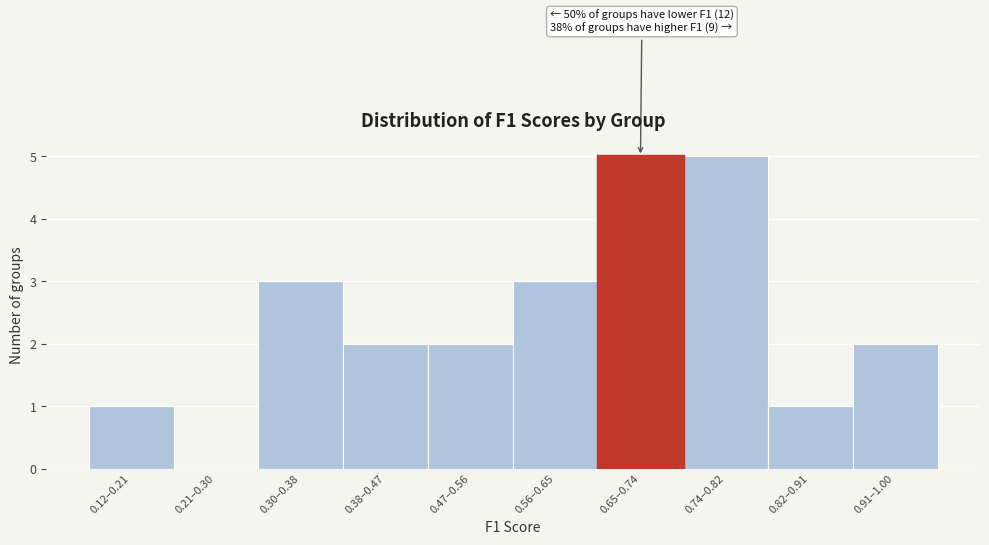

Reading left to right, extract all data points from this chart.

0.12–0.21=1	0.21–0.30=0	0.30–0.38=3	0.38–0.47=2	0.47–0.56=2	0.56–0.65=3	0.65–0.74=5	0.74–0.82=5	0.82–0.91=1	0.91–1.00=2